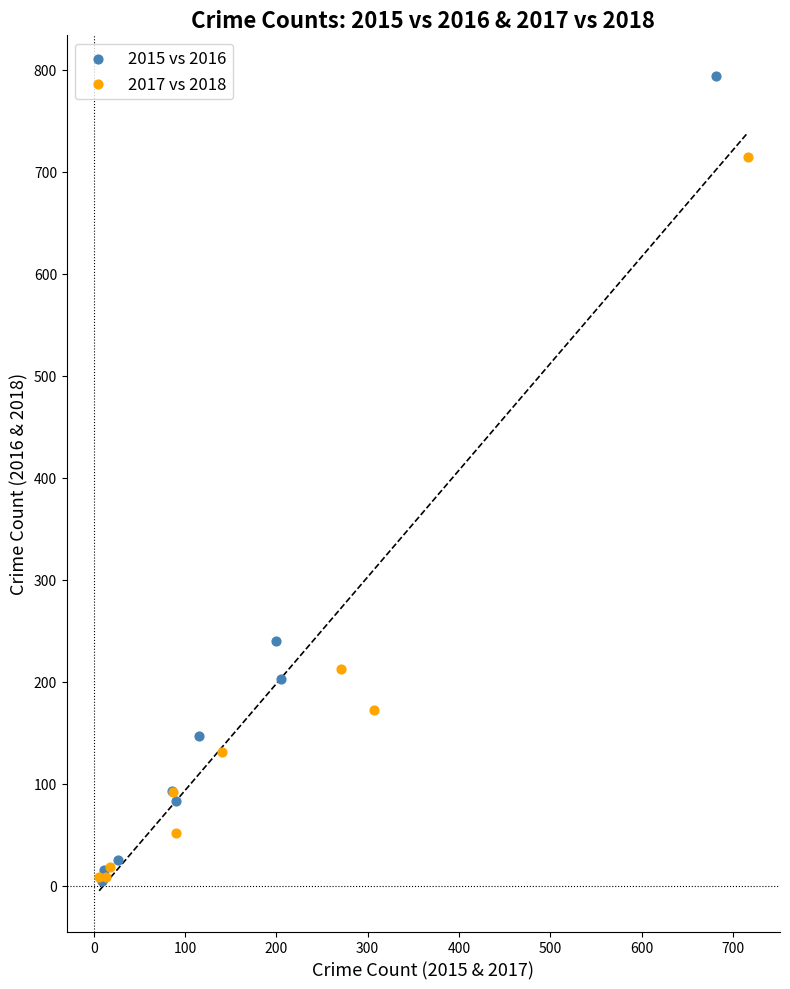

What are all the series names shown in the legend?

2015 vs 2016, 2017 vs 2018